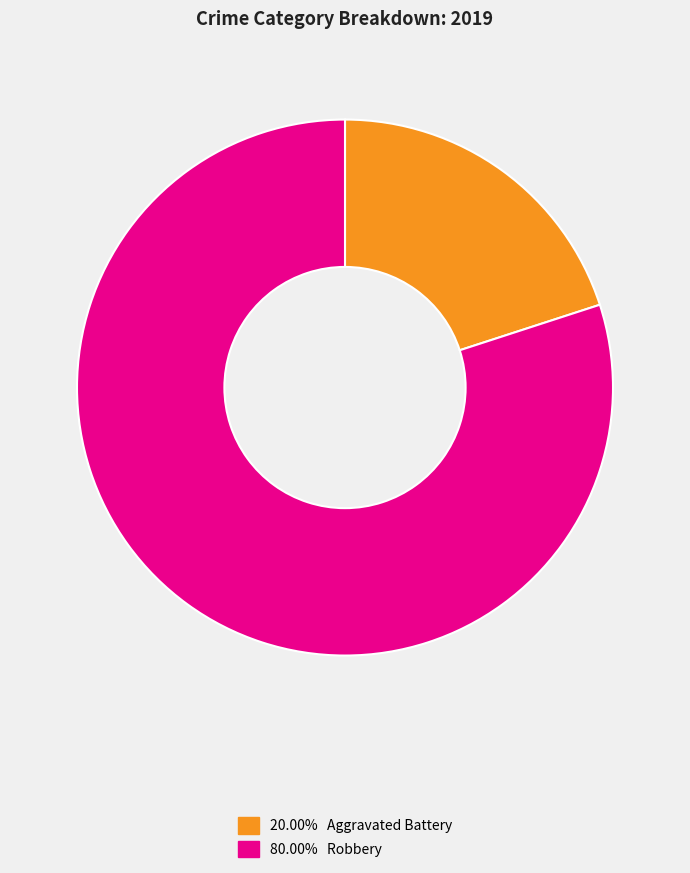

Is there a majority slice in this chart?

Yes